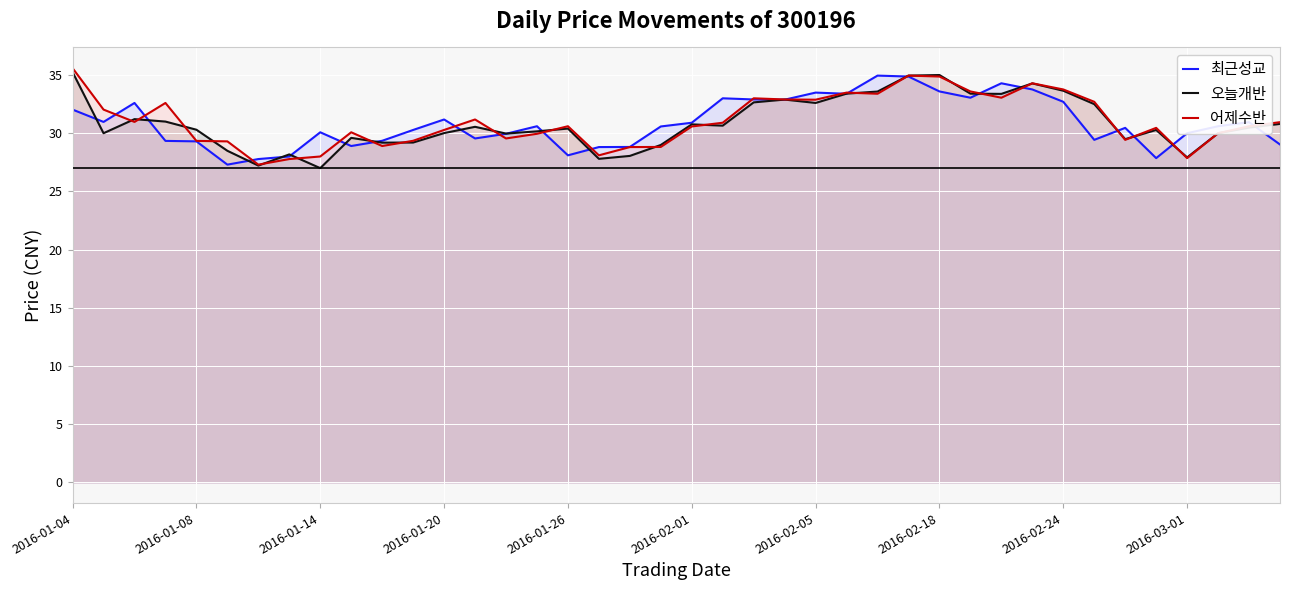

The 최근성교 series shows 11.4 at 38. True or false?

False